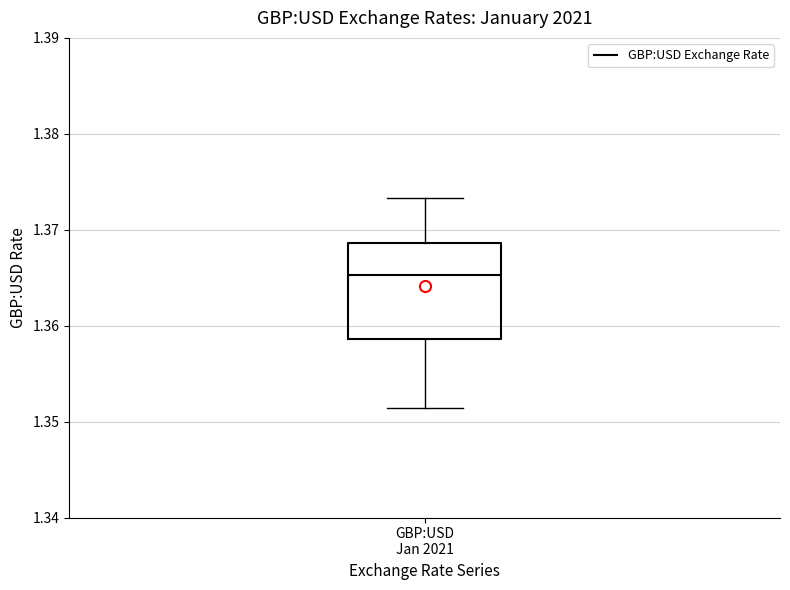

Read this box plot against the y-axis: the position of the median line, the range covered by the box, and the ends of both whiskers. The values are not printed on the chart, so give them approximately, as read against the axis.

median 1.365, box 1.359 to 1.369, whiskers 1.351 to 1.373